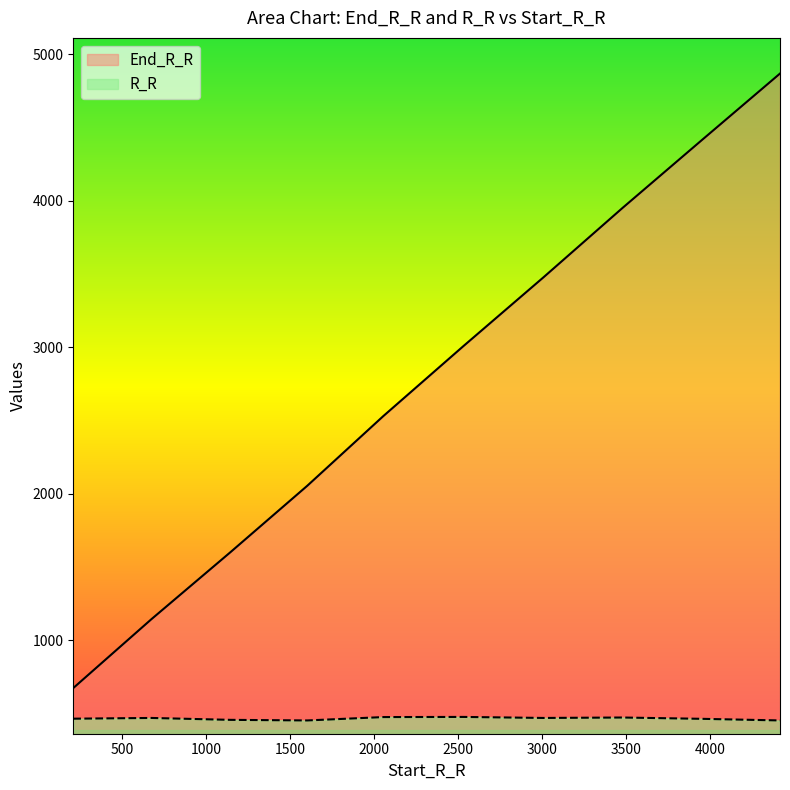

At which category does the chart reach its peak across all series?

4414